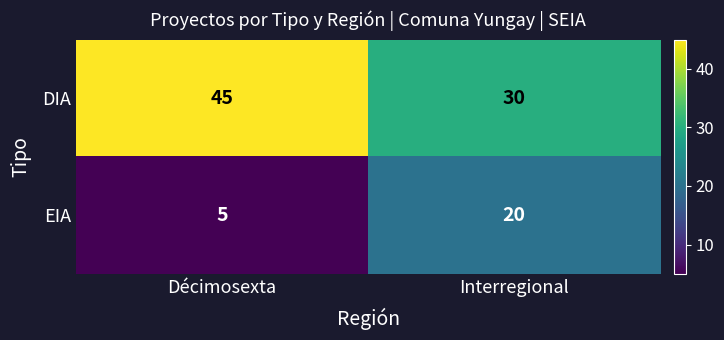

Rank the series by their average value, from lowest to highest.

EIA, DIA